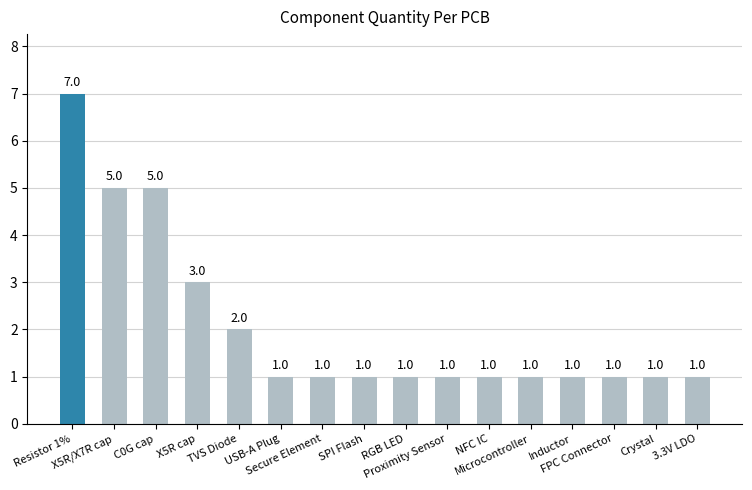

What is the maximum value shown in the chart?

7